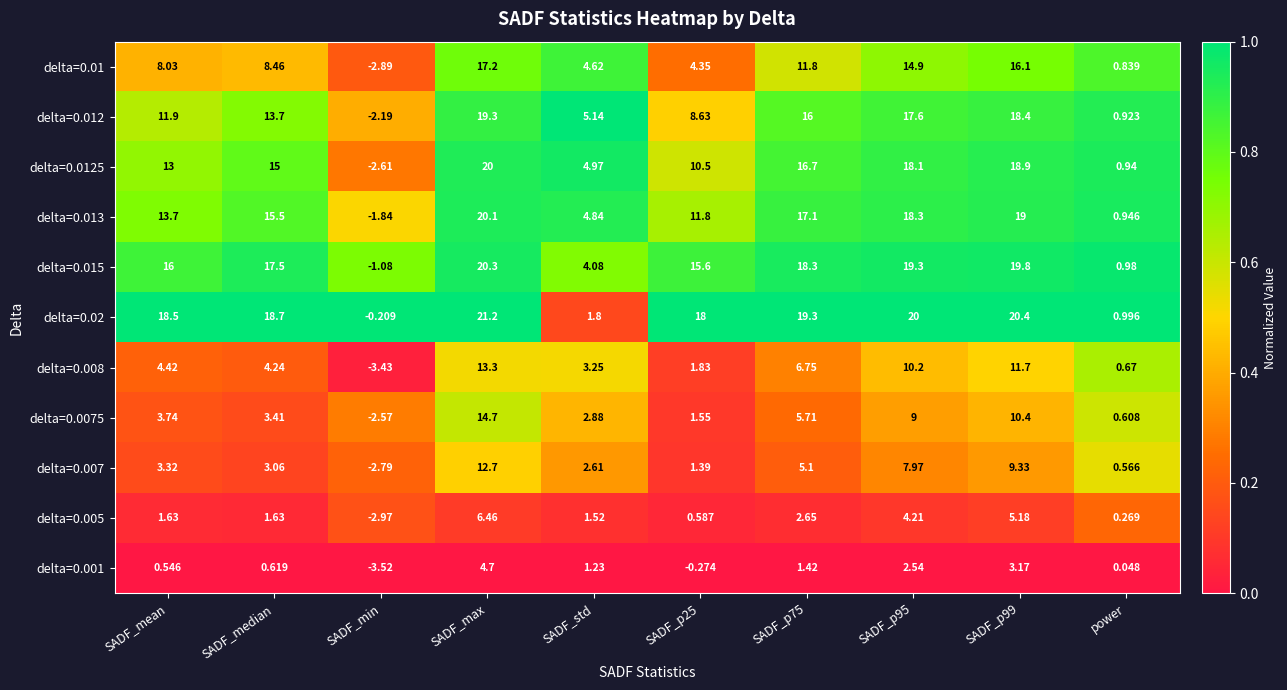

Where does the delta=0.012 series first go above 13?

SADF_median